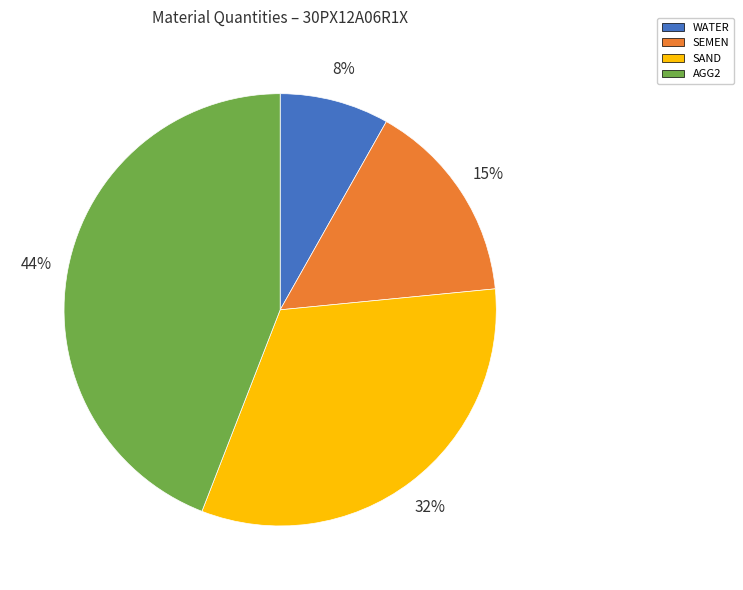

Do SAND and WATER together represent more than half of the pie?

No